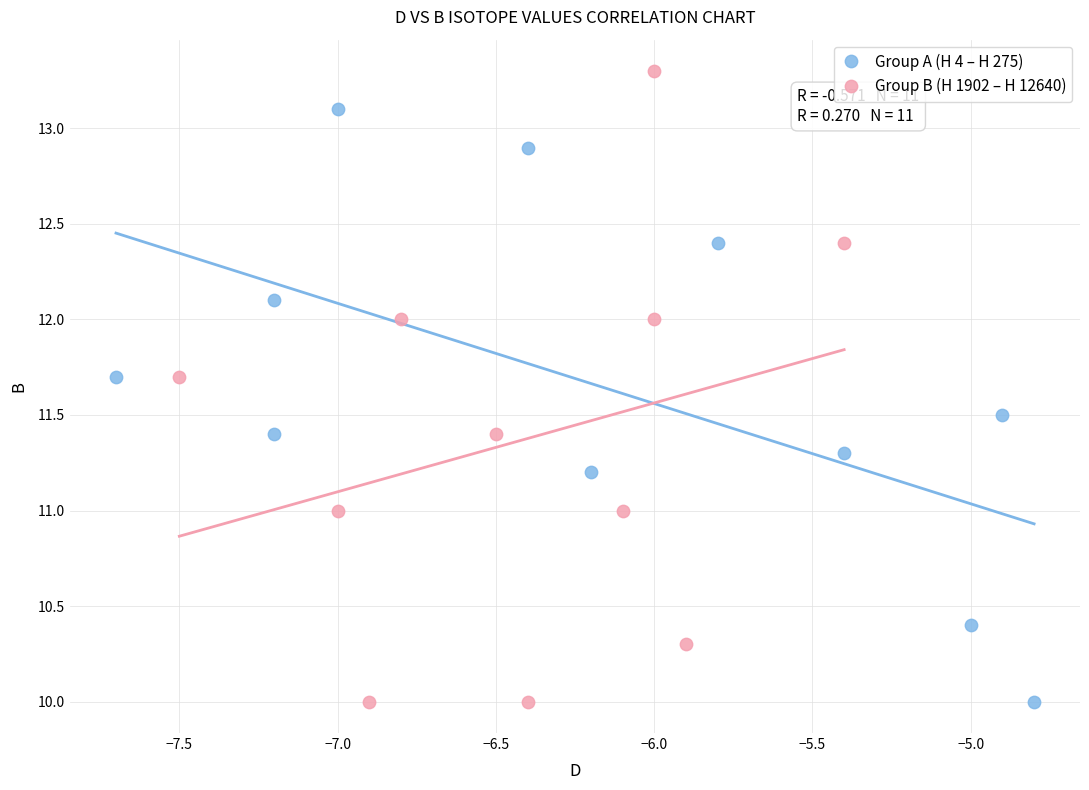

Which series reaches the maximum Y coordinate?

Group B (H 1902 – H 12640)